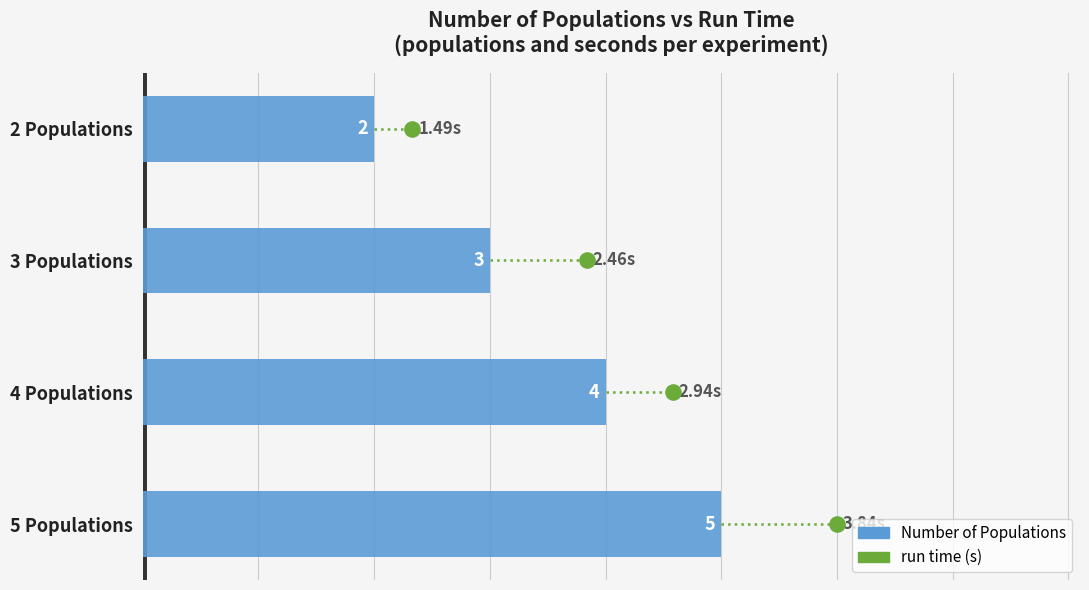

What is the change in value from 4 Populations to 5 Populations?

+1